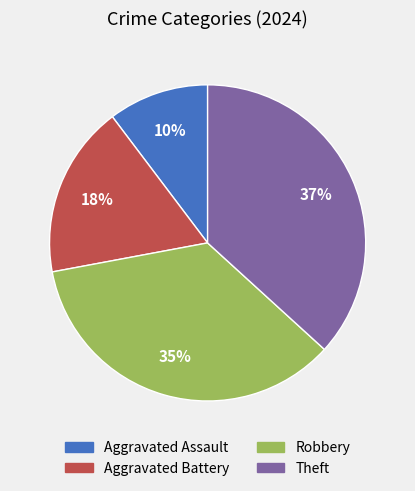

Is it true that Aggravated Assault is 4% of the pie?

False